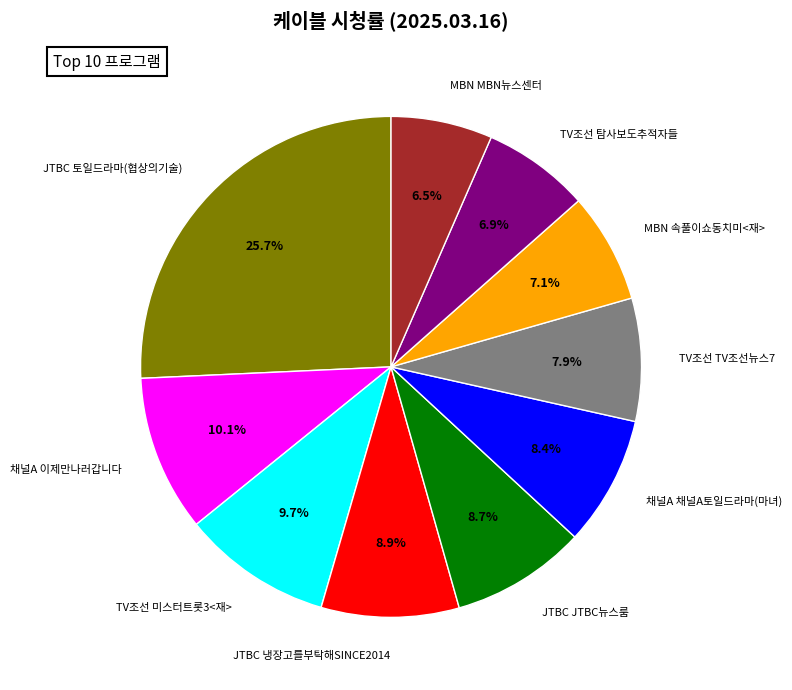

What percentage is the JTBC JTBC뉴스룸 slice, to the nearest percent?

9%